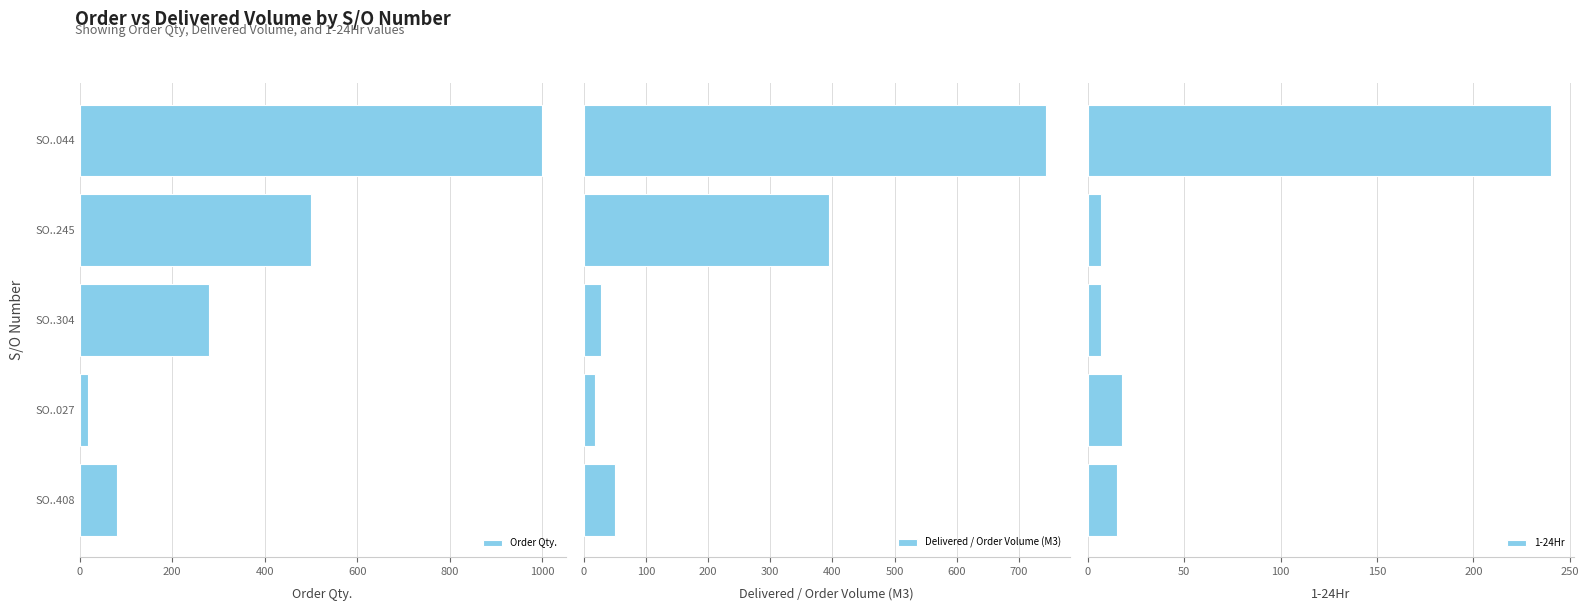

What is the difference between the maximum and minimum values in the Order Qty. series?

982